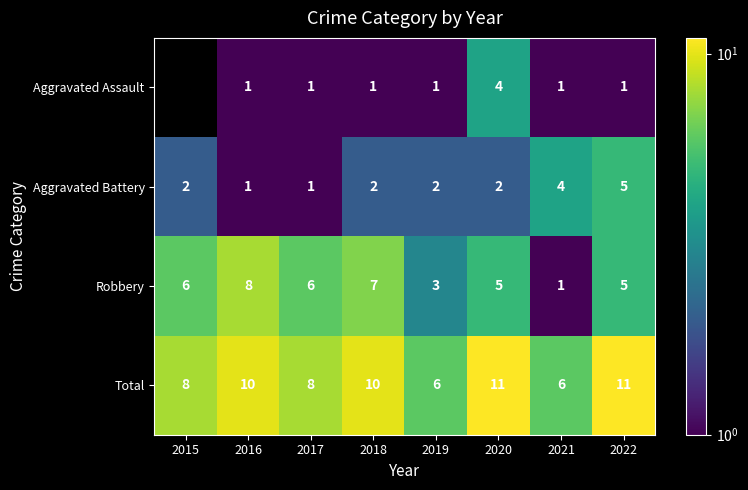

What is the highest value of the Robbery series?

8